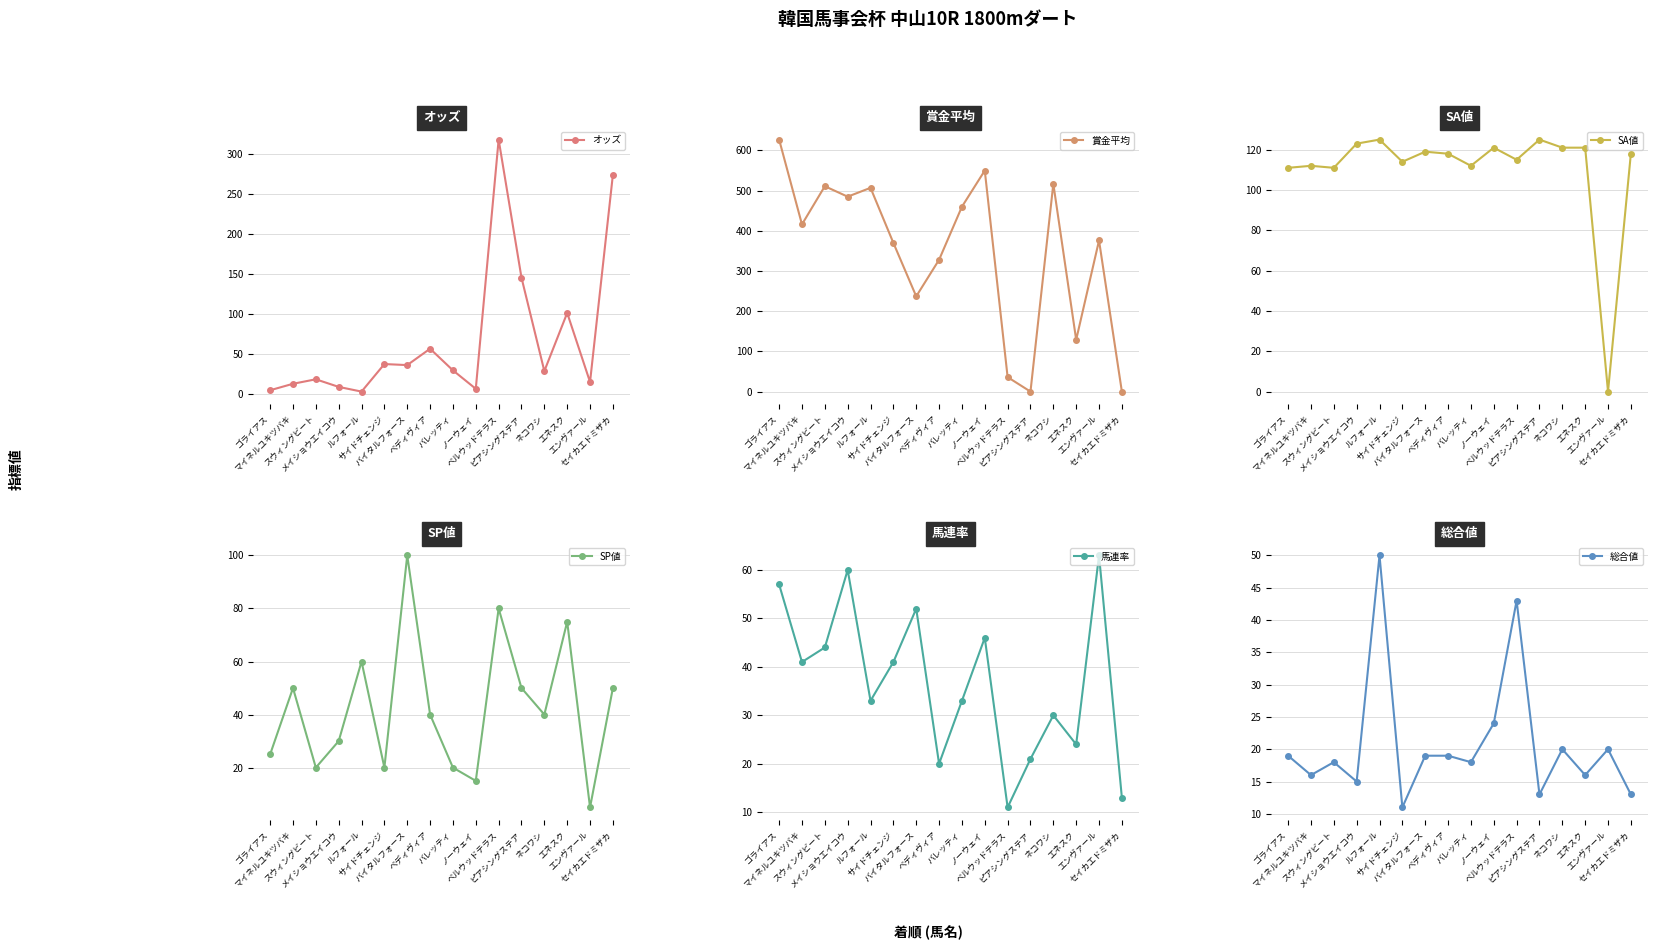

How many interior local valleys does the SA値 series have?

5